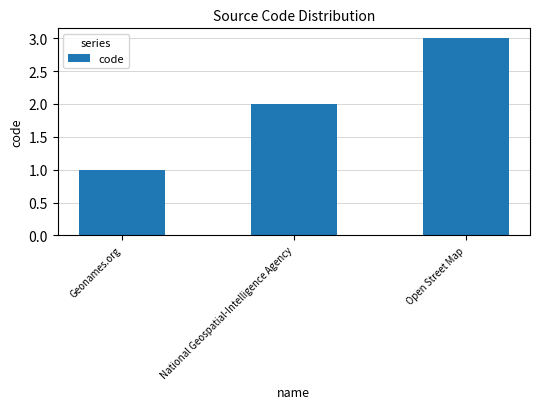

Reading left to right, what are all the values shown in this chart?

1	2	3